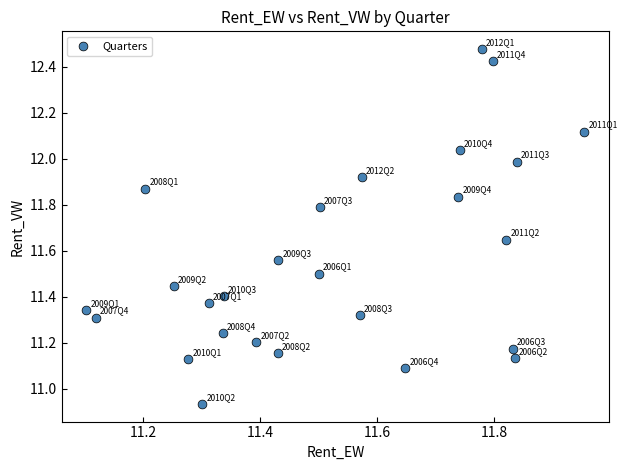

What is the range of Y values (max minus min)?

1.5